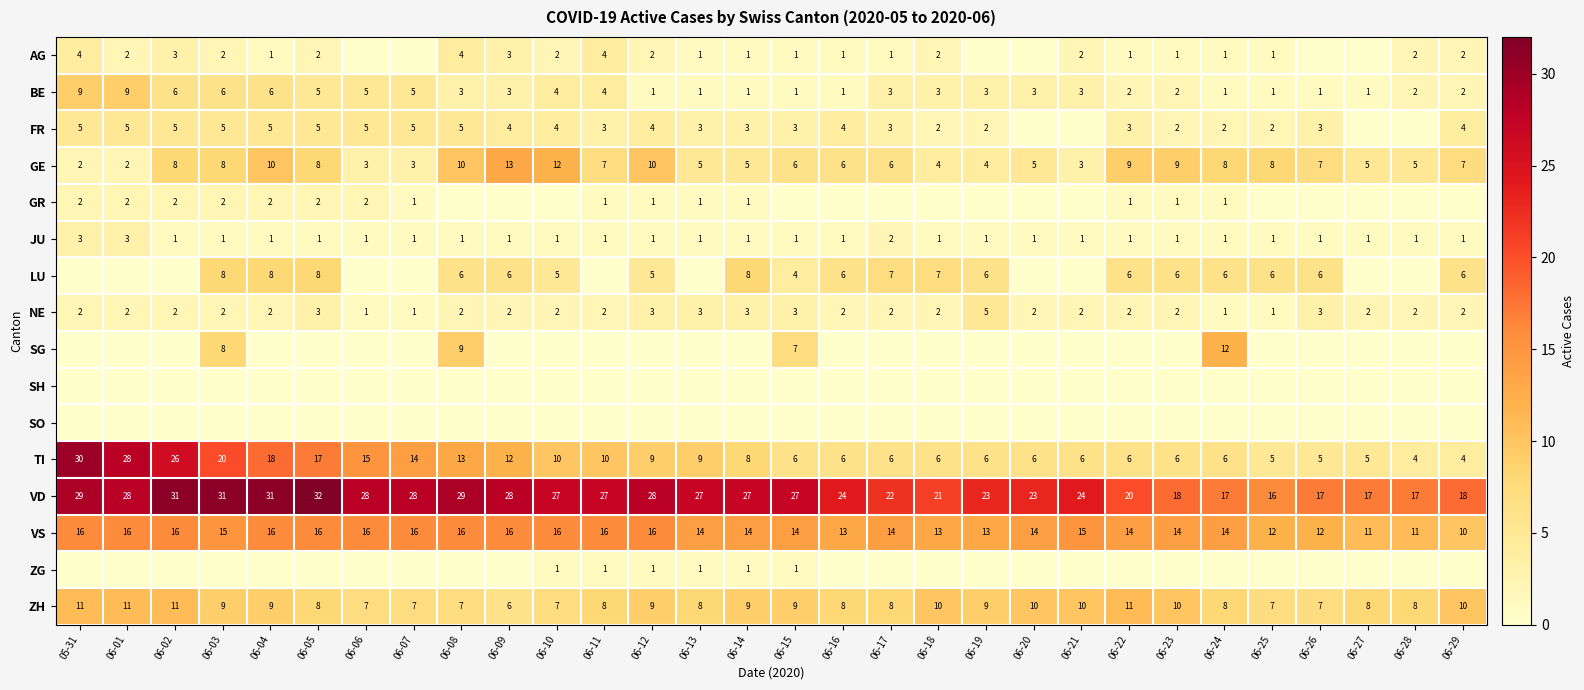

What is the sum of all JU values?

35